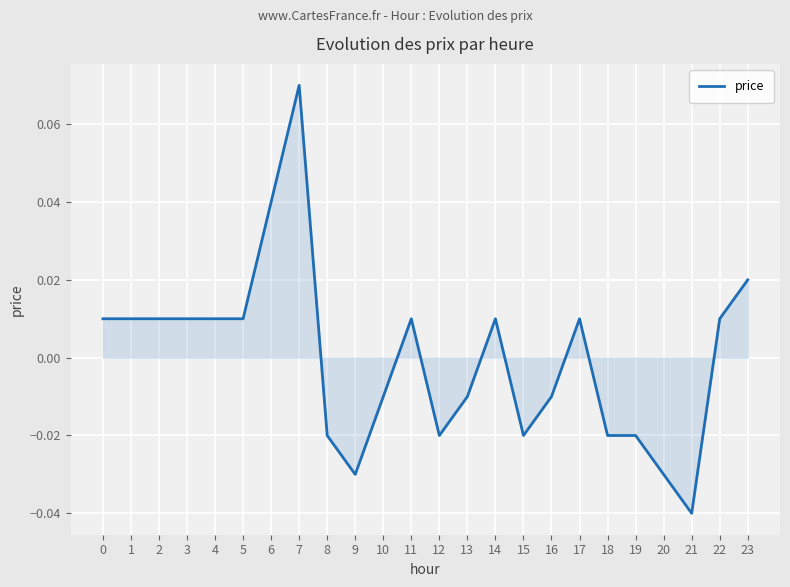

How many values are below zero?

11